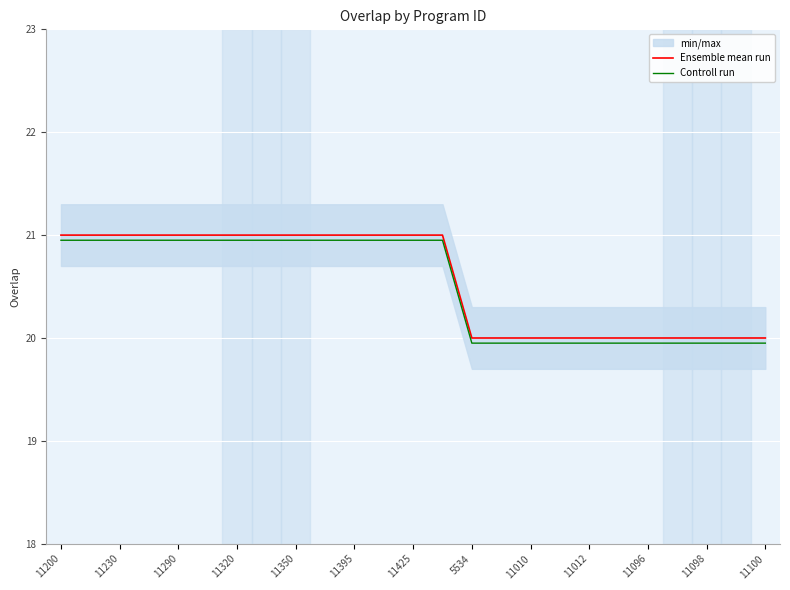

At which category is the sum across all series the highest?

11200